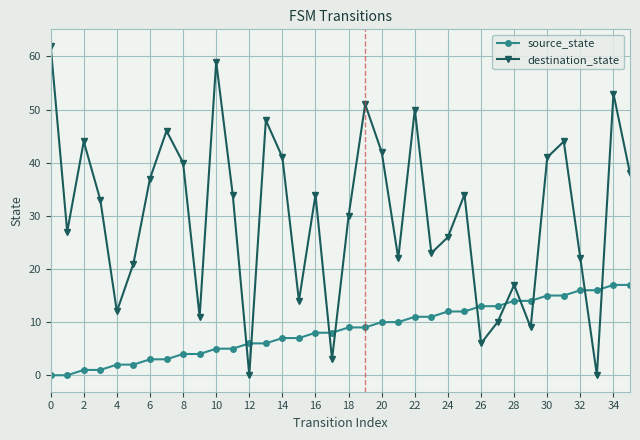

List the series in order of their peak value, highest first.

destination_state, source_state